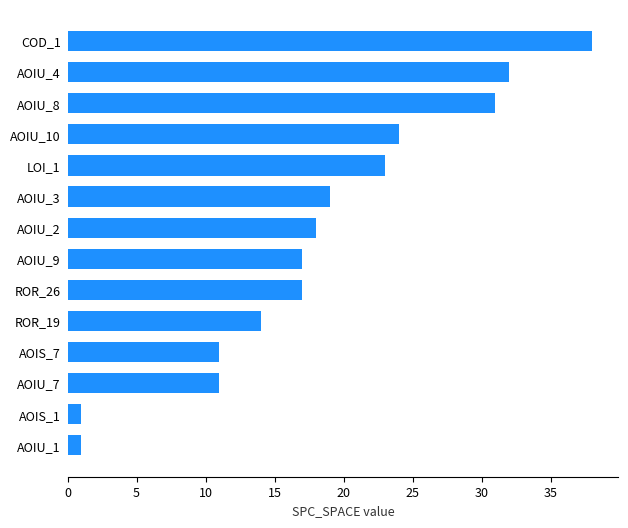

What is the change in value from AOIU_9 to AOIU_3?

+2